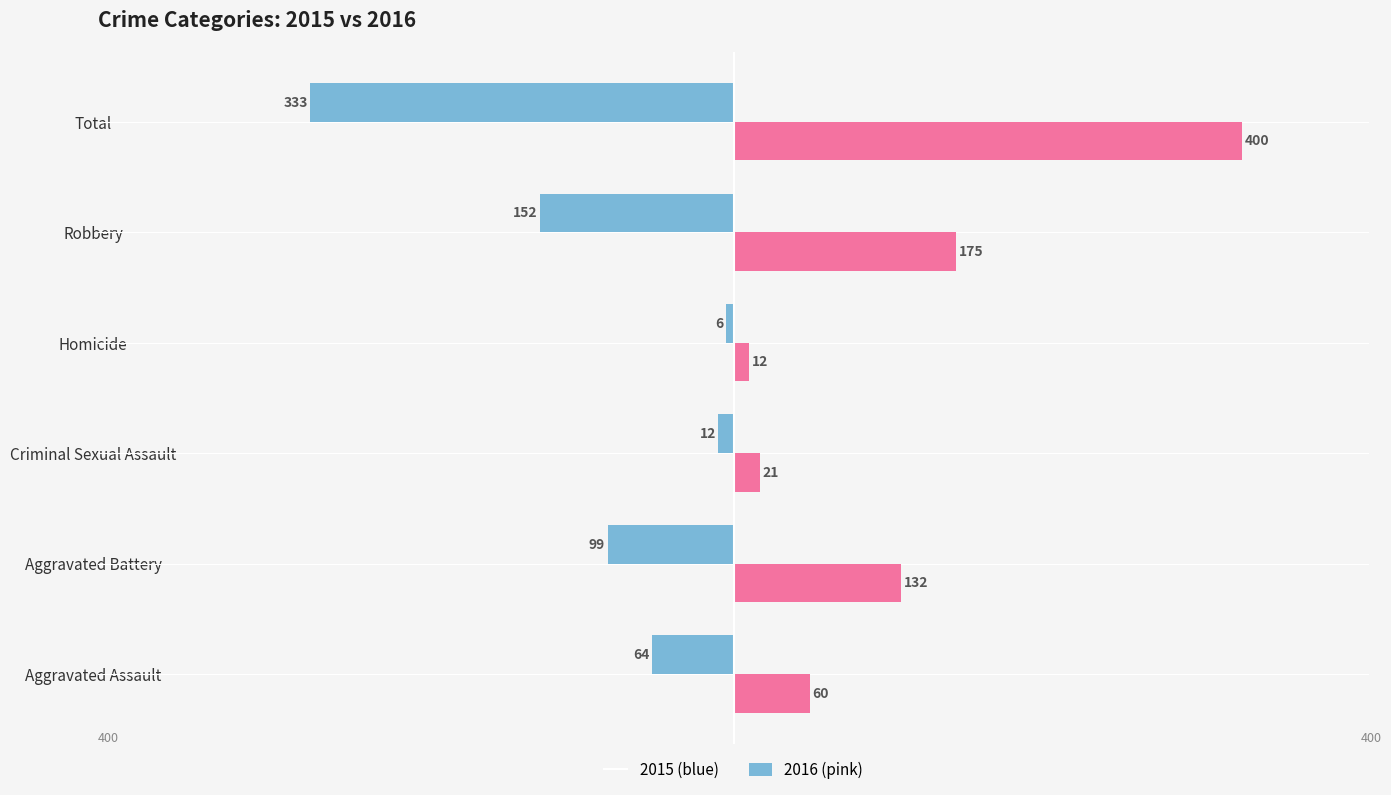

What is the difference between the highest and lowest values at Aggravated Battery?

231